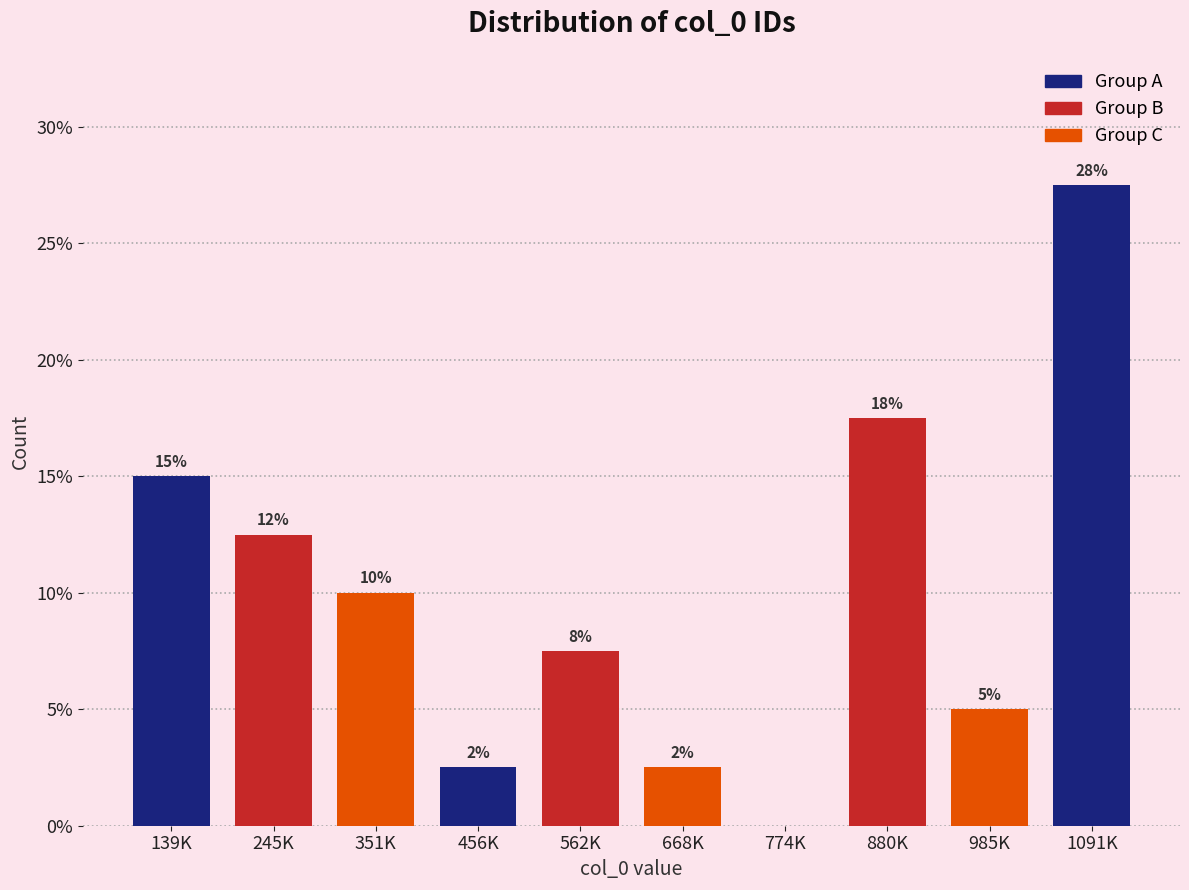

Are the bars horizontal?

No